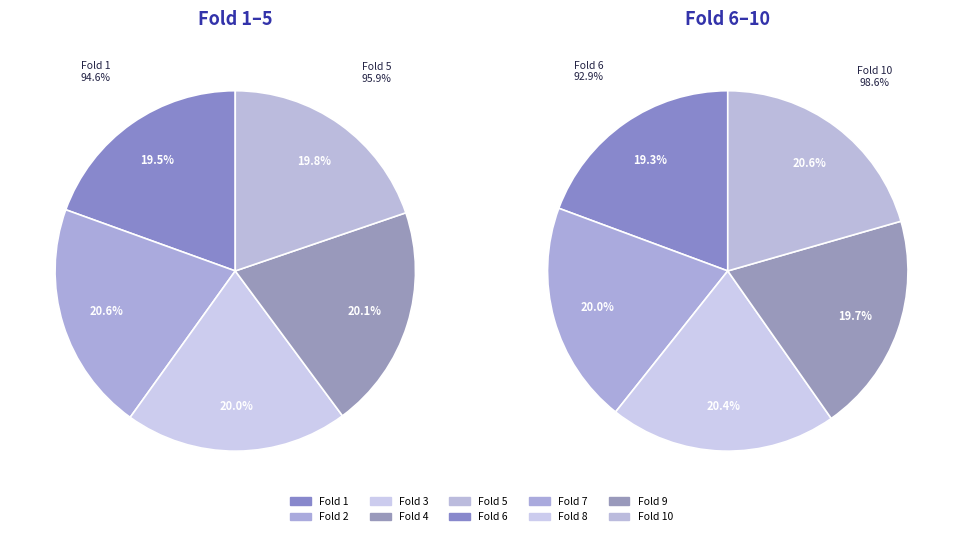

Which has a higher value, Fold 9 or Fold 8?

Fold 8